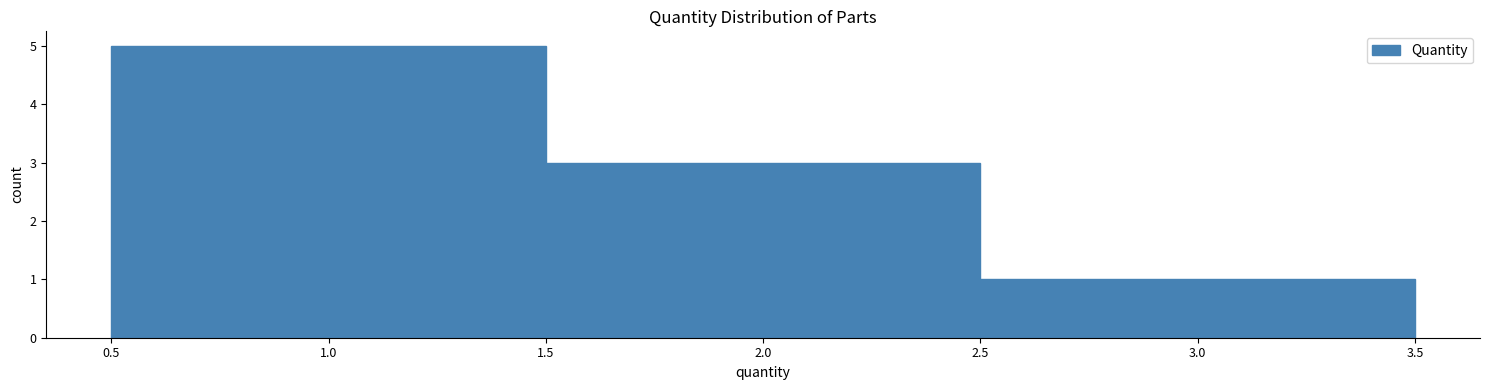

Reading left to right, list every bar in this chart as the range it spans on the x-axis followed by its height. The values are not printed on the chart, so give them approximately, as read against the axis.

0.5 to 1.5: 5
1.5 to 2.5: 3
2.5 to 3.5: 1